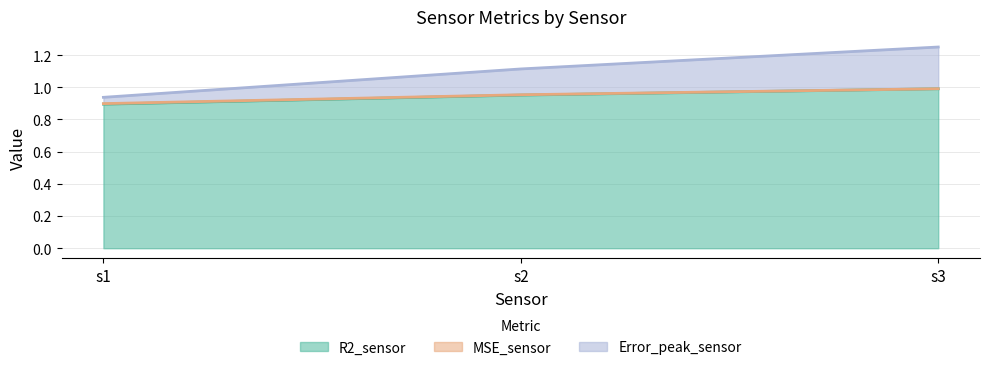

What is the value of the R2_sensor point at the 1st from the left?

0.9